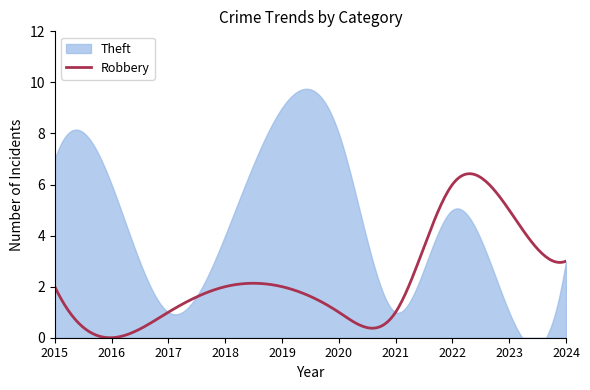

True or false: Robbery has a value of 2 at 2016.

False